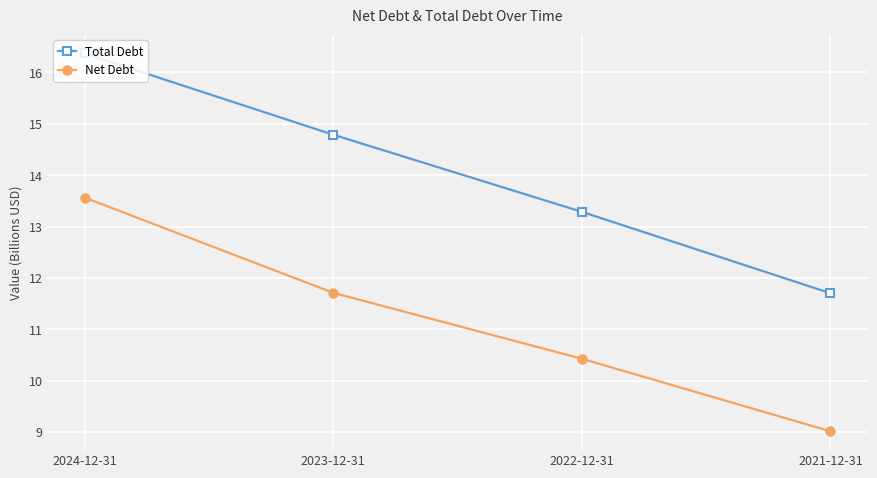

At which category is the sum across all series the highest?

2024-12-31